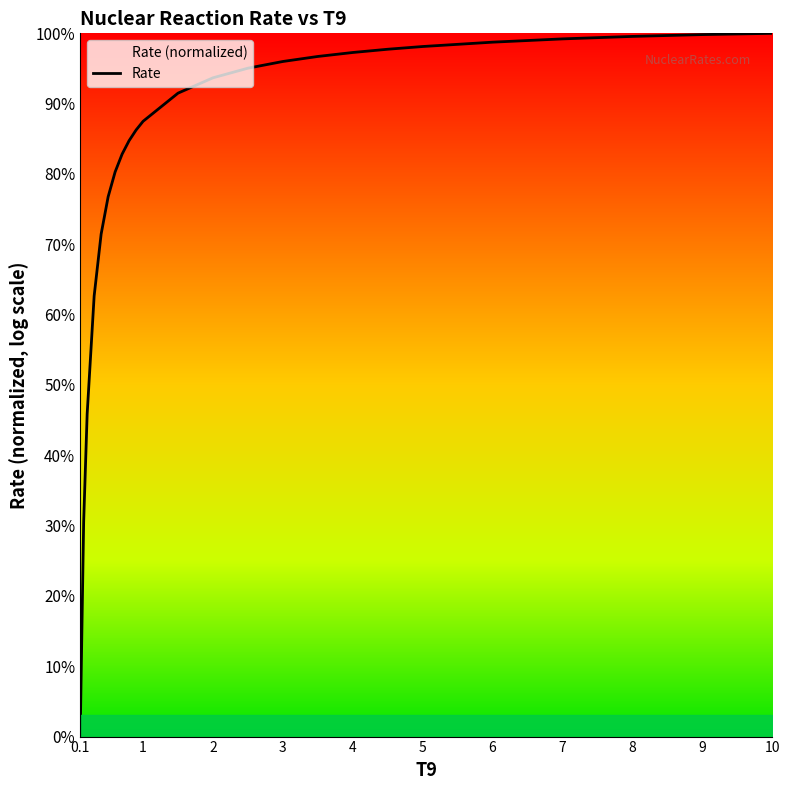

How many positive values are there?

23